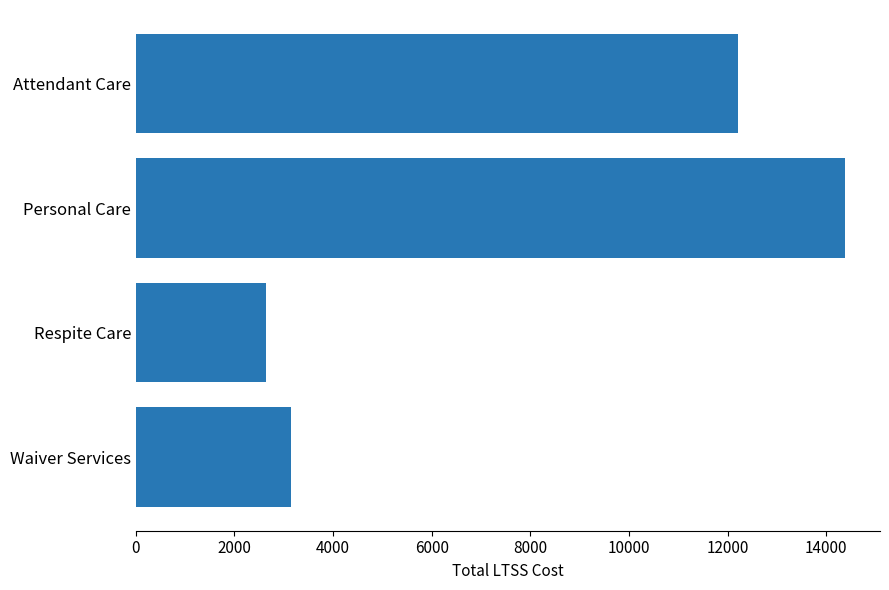

Rank the categories by value from lowest to highest.

Respite Care, Waiver Services, Attendant Care, Personal Care